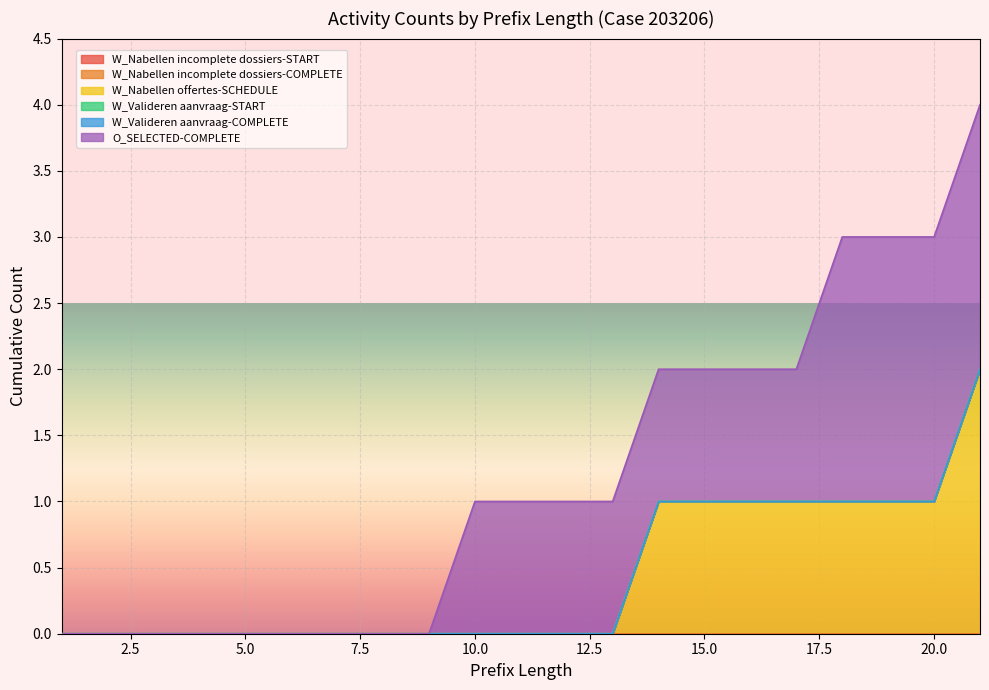

True or false: W_Valideren aanvraag-START has more than 1 points higher than both neighbors.

False